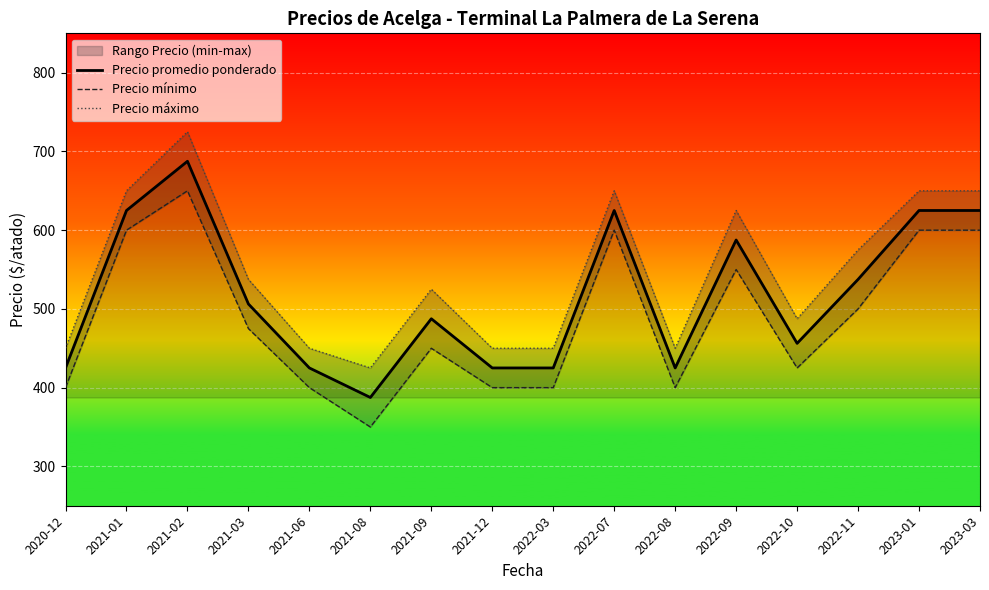

What is the label of the 9th point from the left?

2022-03